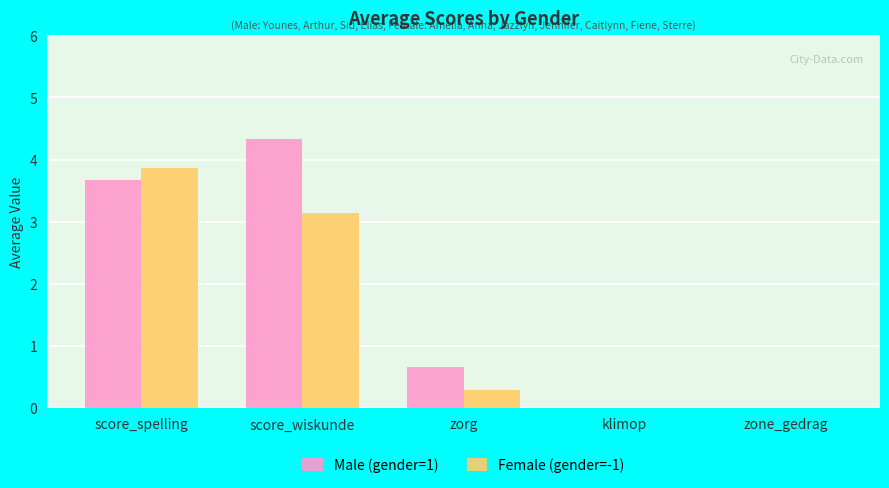

Which series has the largest total across all categories?

Male (gender=1)